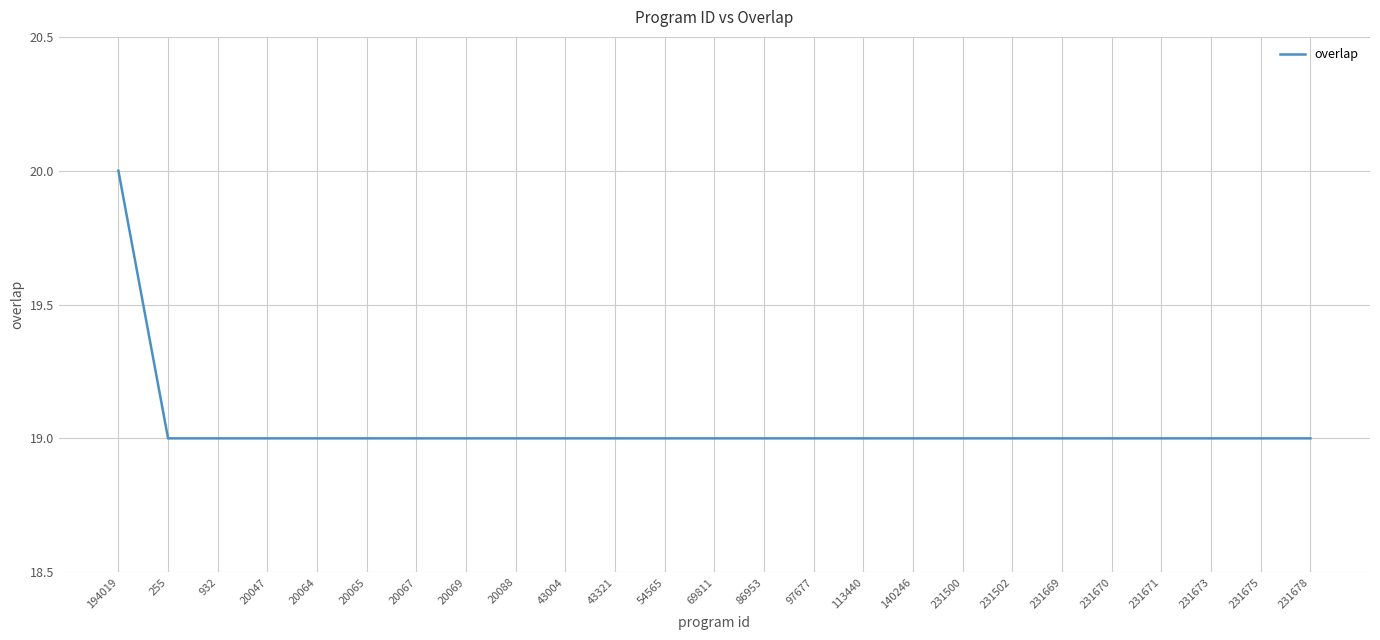

True or false: the data shows 6 at 20067.

False